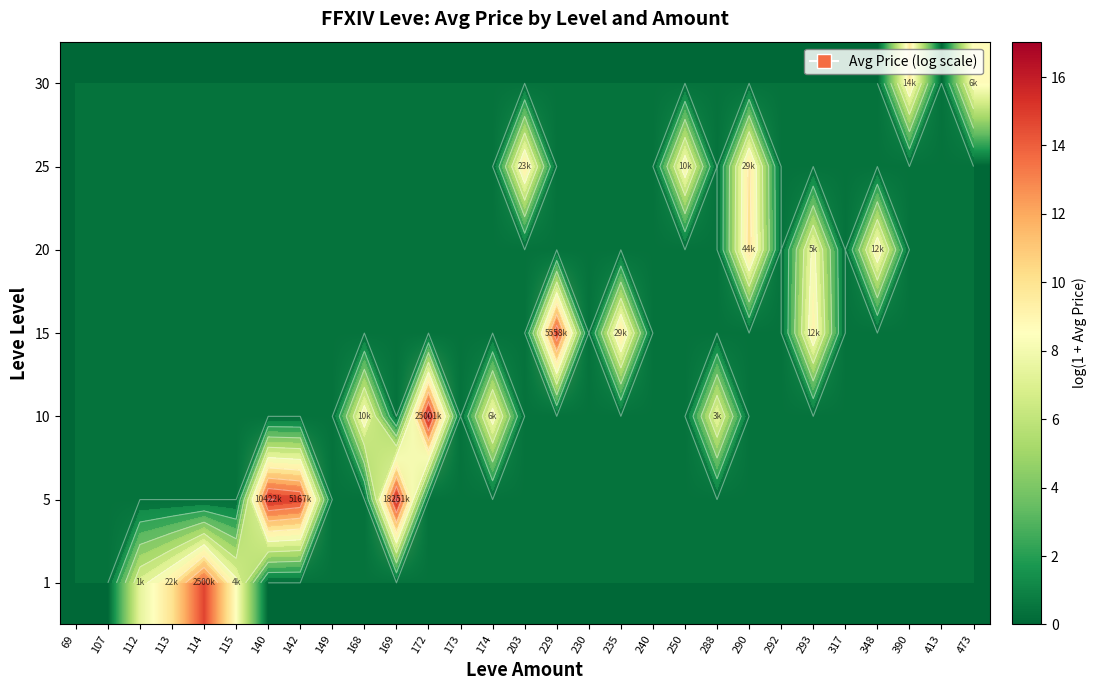

At which category does the chart reach its peak across all series?

172